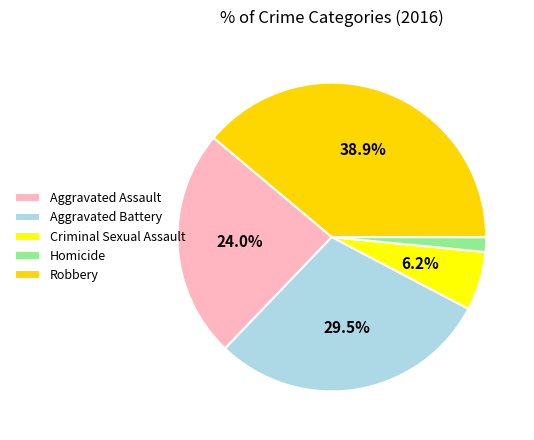

To the nearest percent, what is the difference between the Homicide and Criminal Sexual Assault slice percentages?

5%